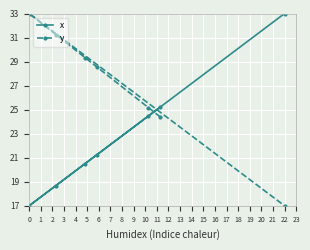

What is the difference between the maximum and minimum values in the x series?

16.0